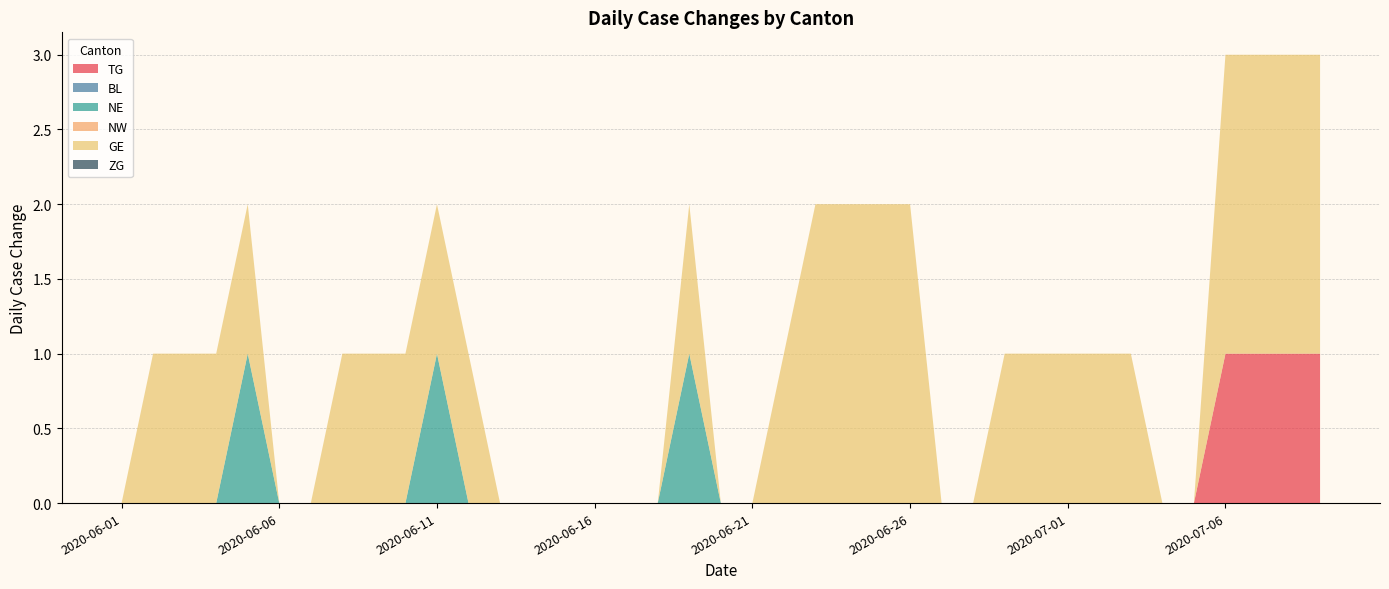

Reading left to right, list all the values displayed in this chart.

TG: 0	0	0	0	0	0	0	0	0	0	0	0	0	0	0	0	0	0	0	0	0	0	0	0	0	0	0	0	0	0	0	0	0	0	0	0	1	1	1	1
BL: 0	0	0	0	0	0	0	0	0	0	0	0	0	0	0	0	0	0	0	0	0	0	0	0	0	0	0	0	0	0	0	0	0	0	0	0	0	0	0	0
NE: 0	0	0	0	0	1	0	0	0	0	0	1	0	0	0	0	0	0	0	1	0	0	0	0	0	0	0	0	0	0	0	0	0	0	0	0	0	0	0	0
NW: 0	0	0	0	0	0	0	0	0	0	0	0	0	0	0	0	0	0	0	0	0	0	0	0	0	0	0	0	0	0	0	0	0	0	0	0	0	0	0	0
GE: 0	0	1	1	1	1	0	0	1	1	1	1	1	0	0	0	0	0	0	1	0	0	1	2	2	2	2	0	0	1	1	1	1	1	0	0	2	2	2	2
ZG: 0	0	0	0	0	0	0	0	0	0	0	0	0	0	0	0	0	0	0	0	0	0	0	0	0	0	0	0	0	0	0	0	0	0	0	0	0	0	0	0